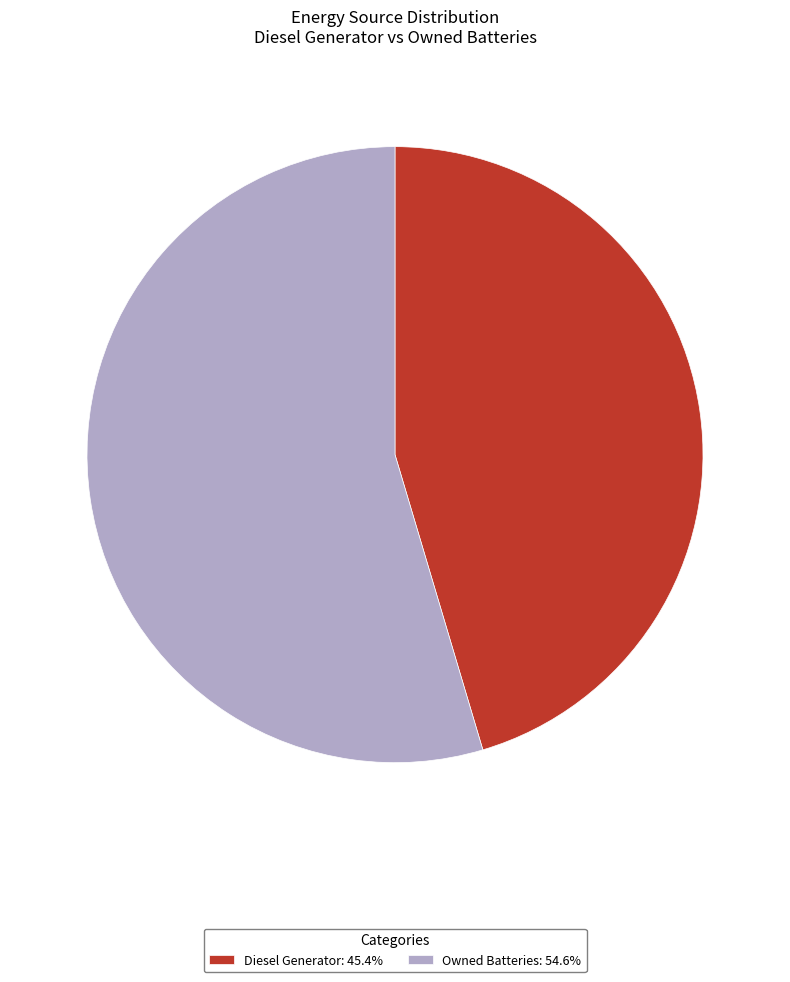

What is the ratio of the value at Owned Batteries: 54.6% to the value at Diesel Generator: 45.4%?

1.2